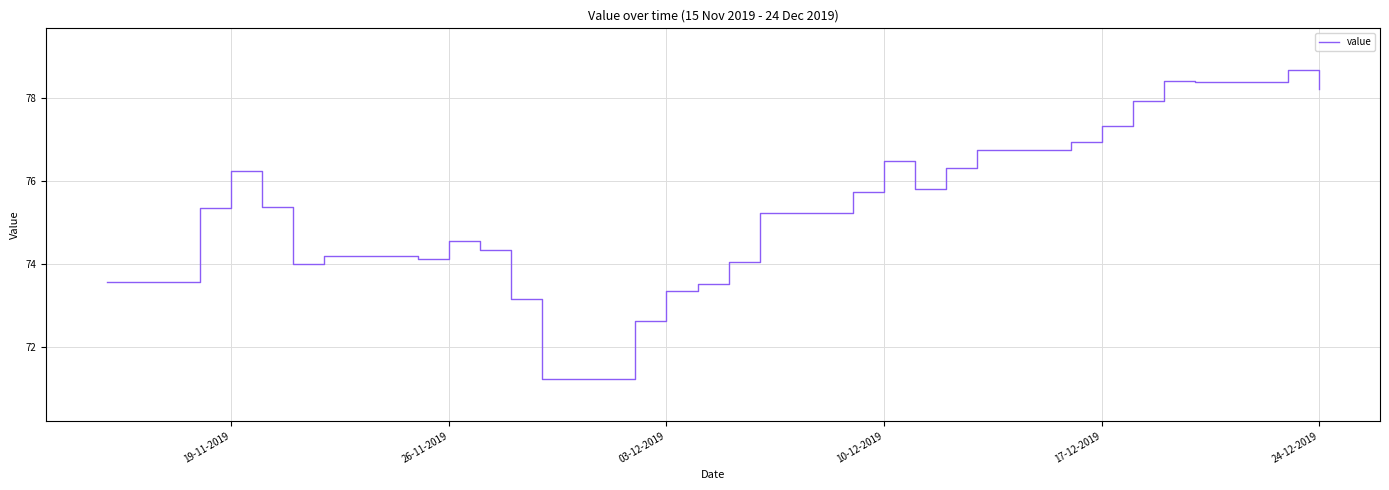

What is the greatest value displayed?

78.7